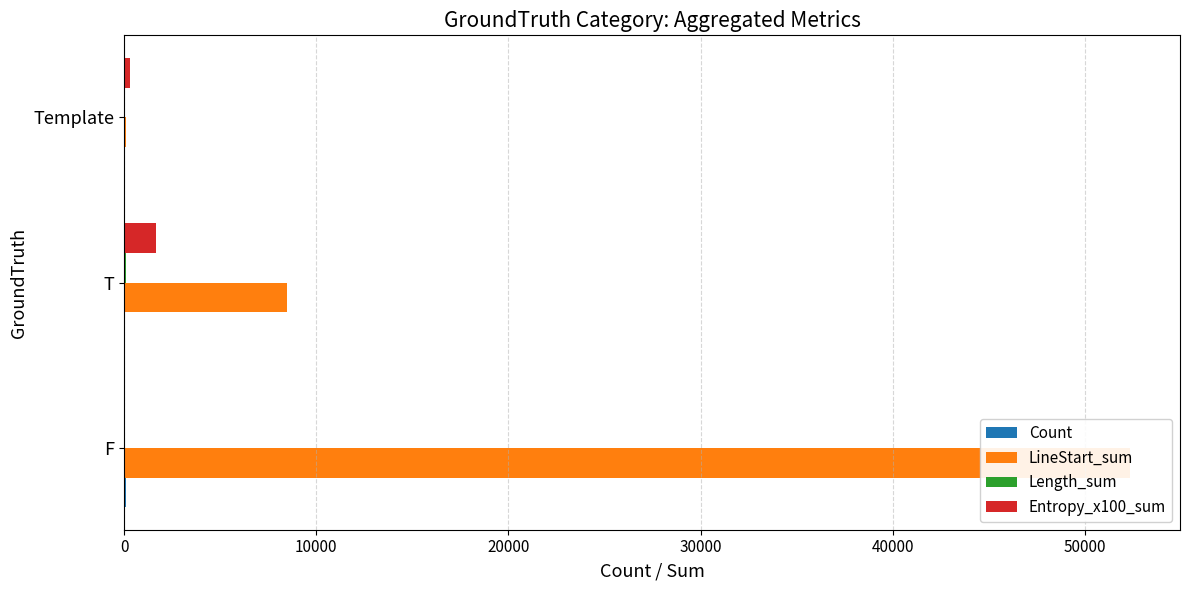

How many bars are there in total?

12